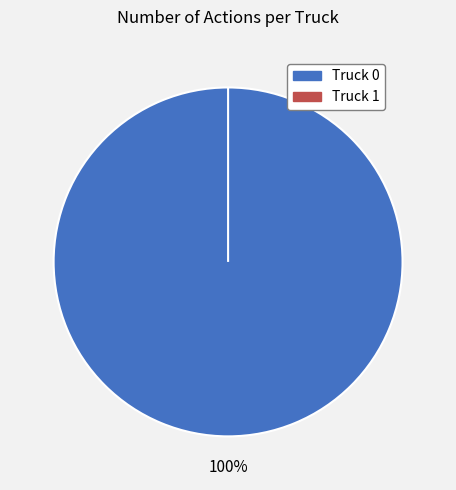

Which has a higher value, Truck 0 or Truck 1?

Truck 0